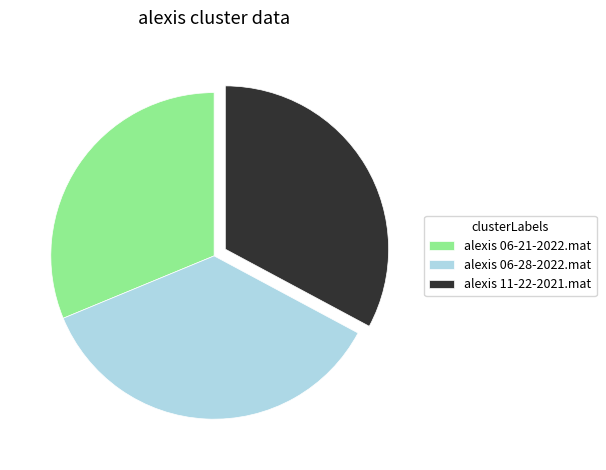

Is there a majority slice in this chart?

No